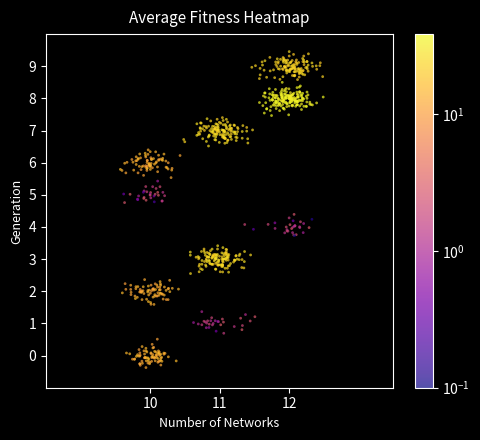

What is the range of X values (max minus min)?

2.9